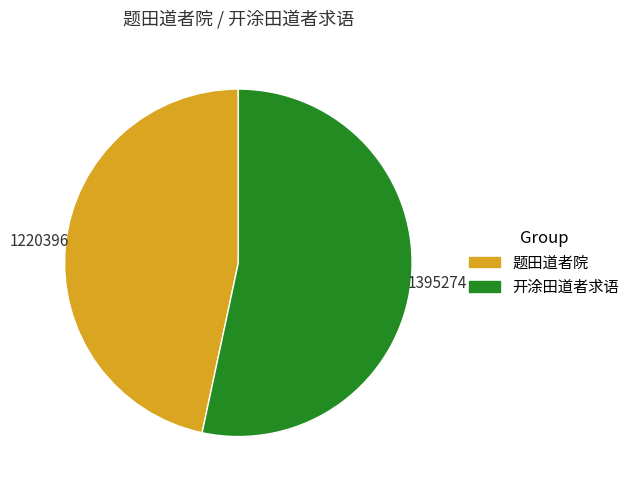

How many slices are in this pie chart?

2